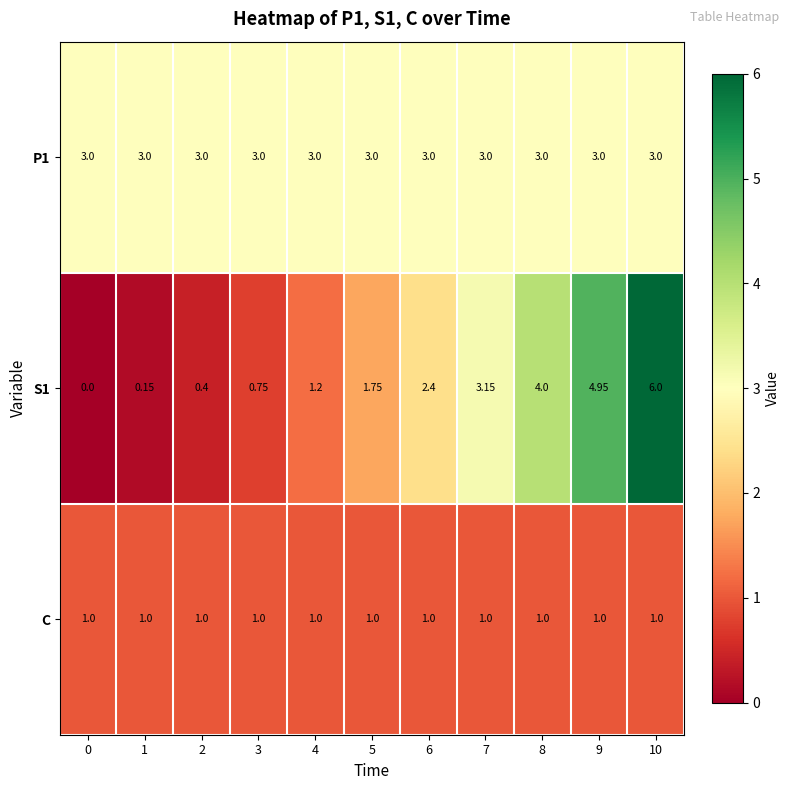

Is the value of P1 at 7 greater than the value of C at 3?

Yes